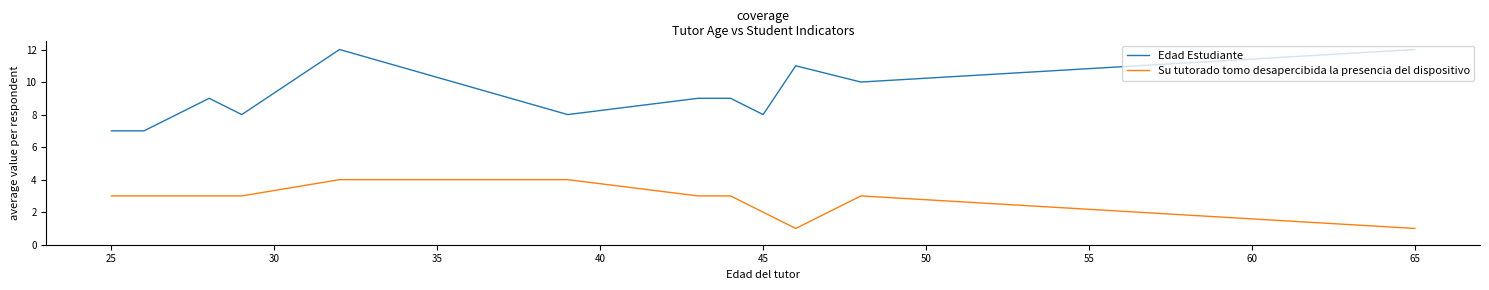

What is the average value of the Edad Estudiante series?

9